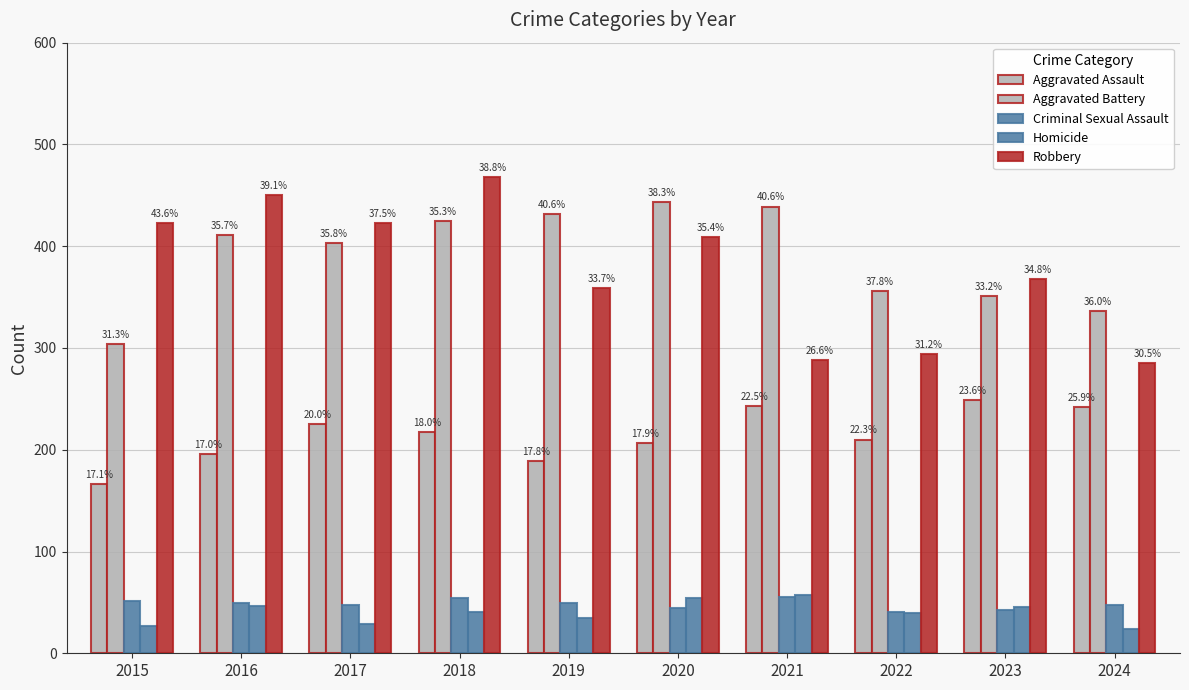

True or false: Robbery has a value of 285 at 2018.

False